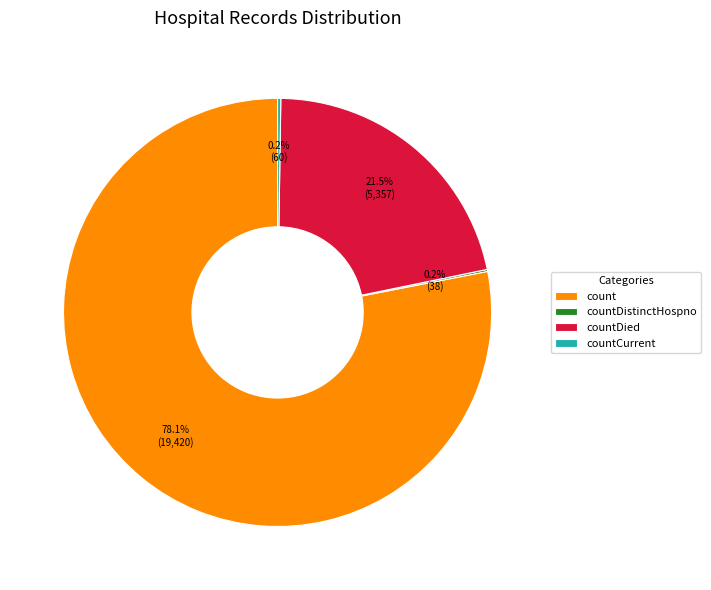

Which slice represents more than half of the pie?

count